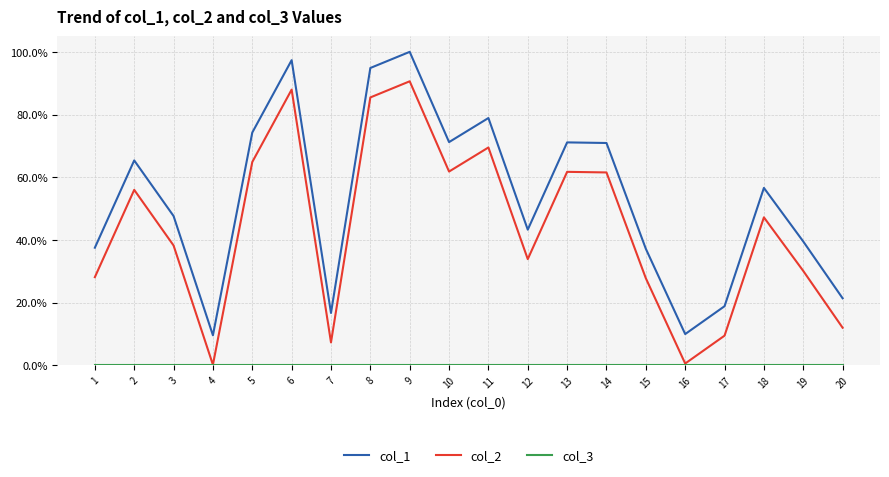

How many values in the col_1 series are below 47?

10